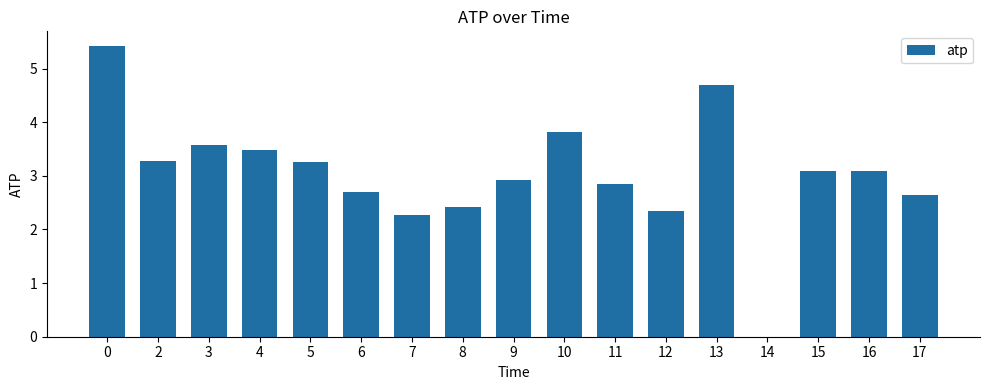

Count the number of values greater than 3.

9